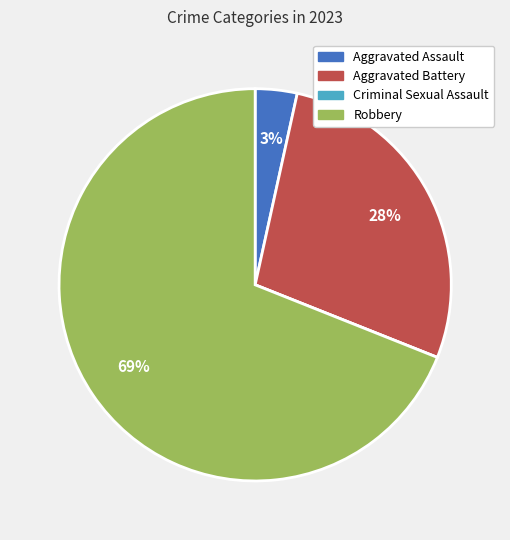

To the nearest percent, what percentage of the pie is Aggravated Assault?

3%